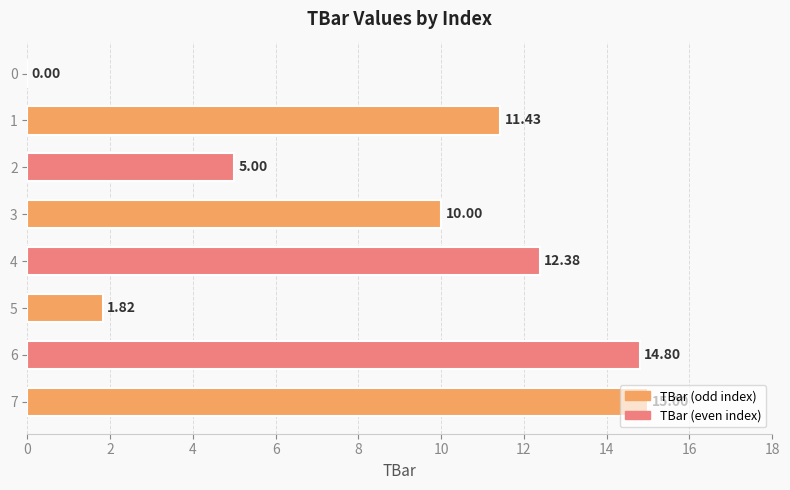

What is the sum of the values at 3 and 0?

10.0